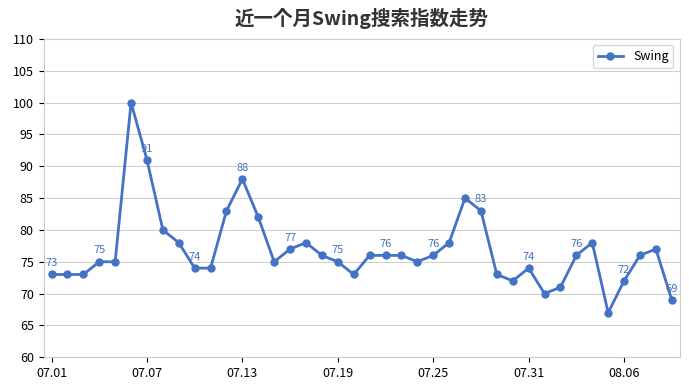

What is the minimum value shown in the chart?

67